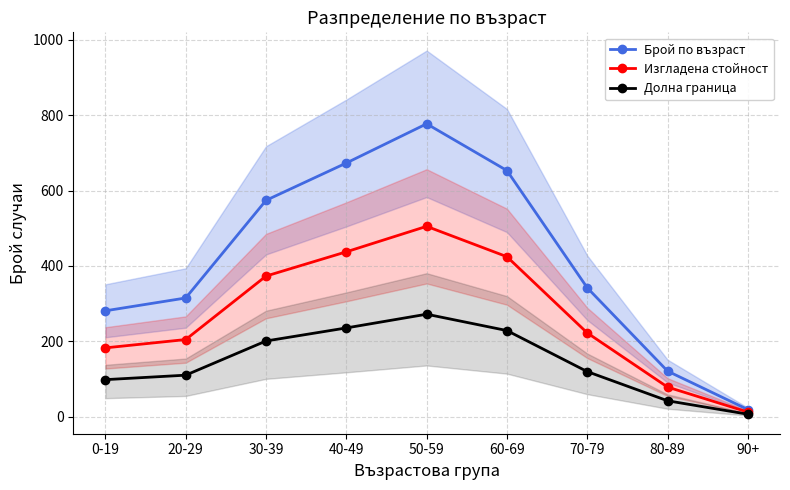

Reading left to right, what are all the values shown in this chart?

Брой по възраст: 281.0	315.0	574.0	673.0	777.0	653.0	342.0	121.0	19.0
Изгладена стойност: 182.7	204.8	373.1	437.4	505.1	424.4	222.3	78.7	12.3
Долна граница: 98.3	110.2	200.9	235.5	271.9	228.5	119.7	42.3	6.6